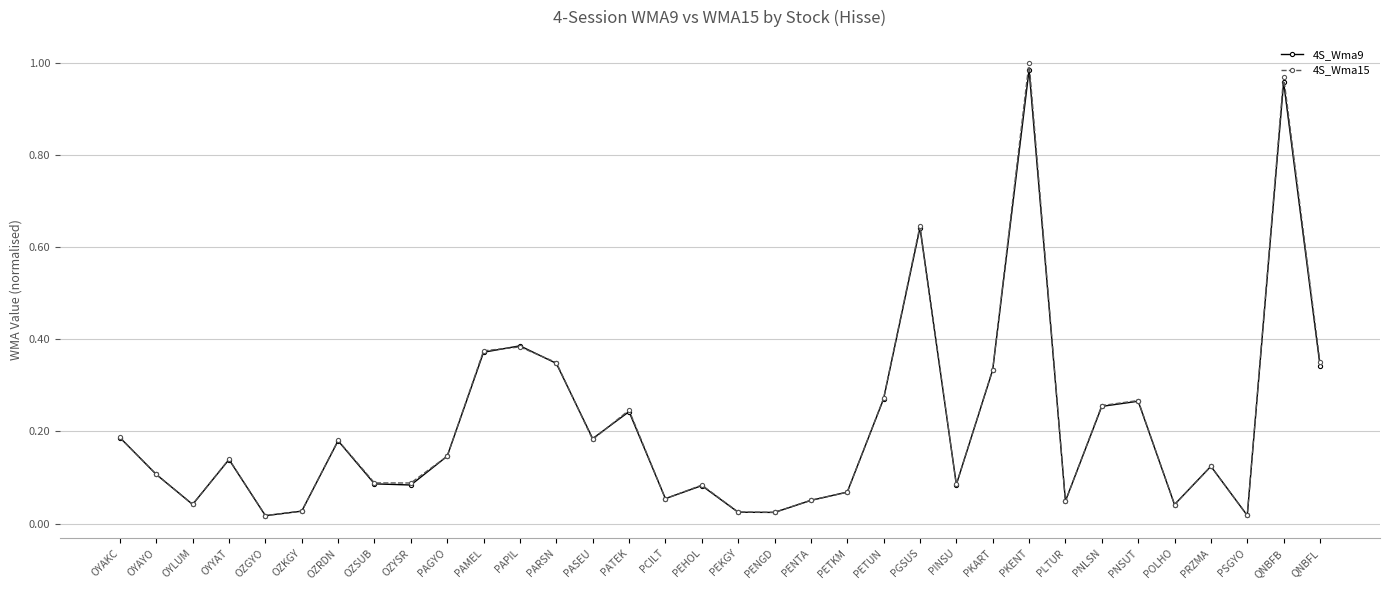

What is the label of the 3rd point from the right?

PSGYO